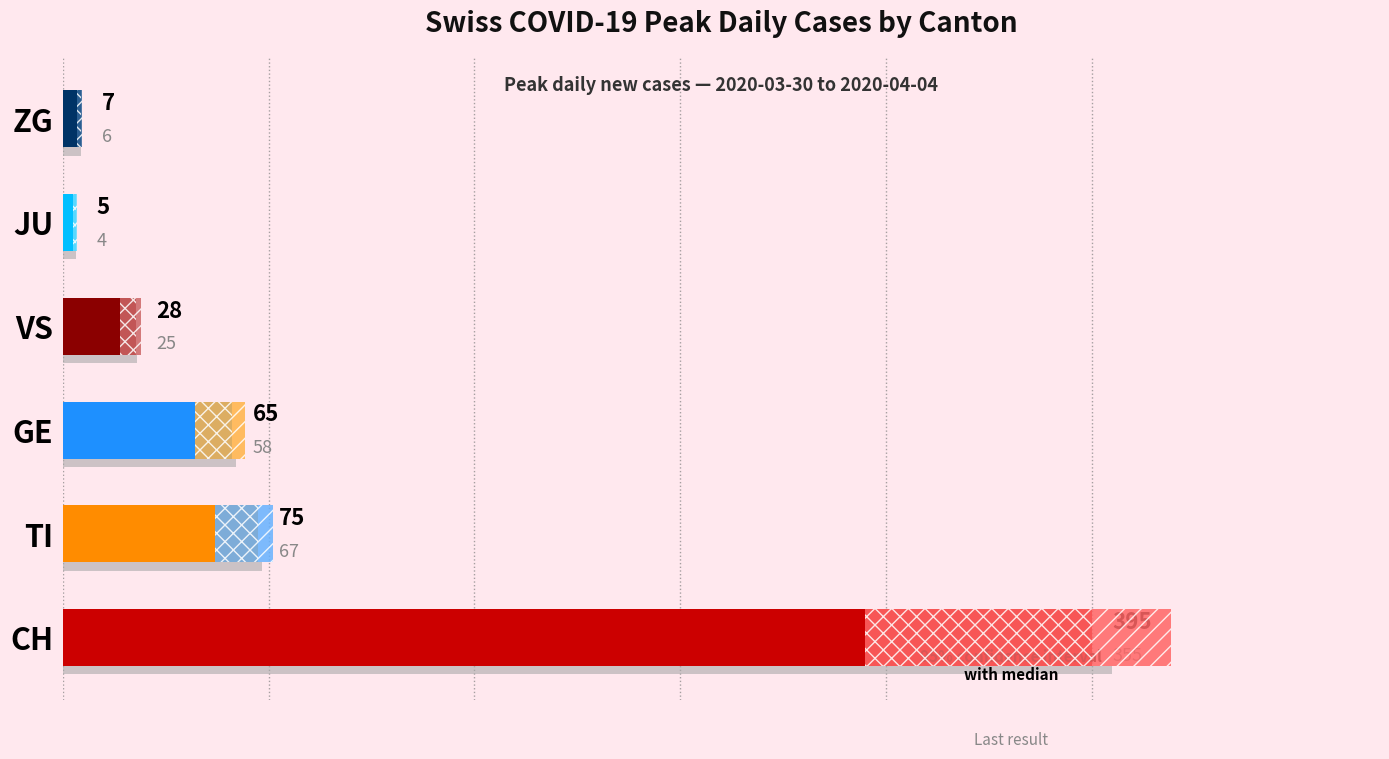

Reading bottom to top, extract all data points from this chart.

395	75	65	28	5	7